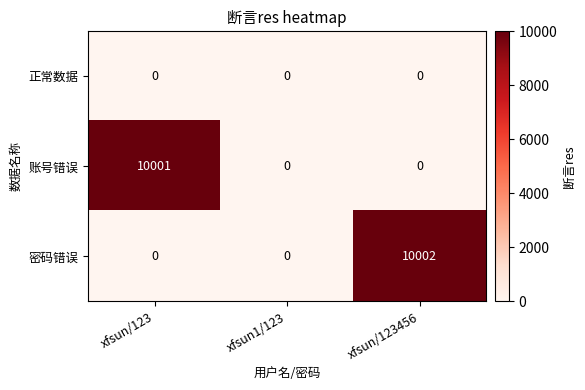

What is the maximum value shown in the chart?

10002